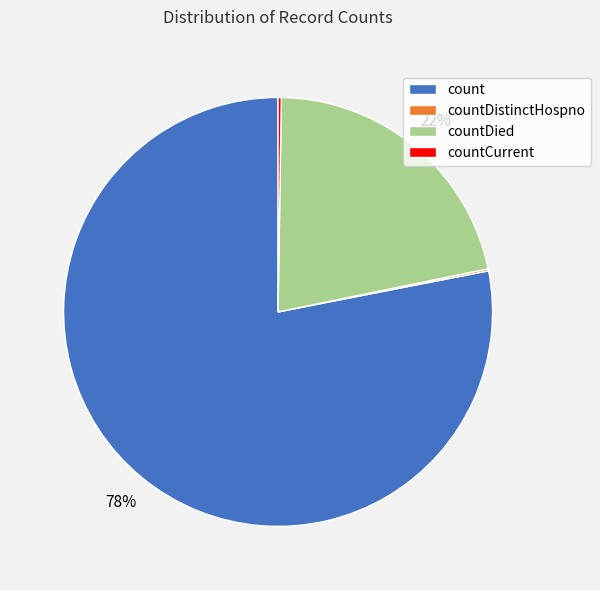

Do countDied and count together represent more than half of the pie?

Yes